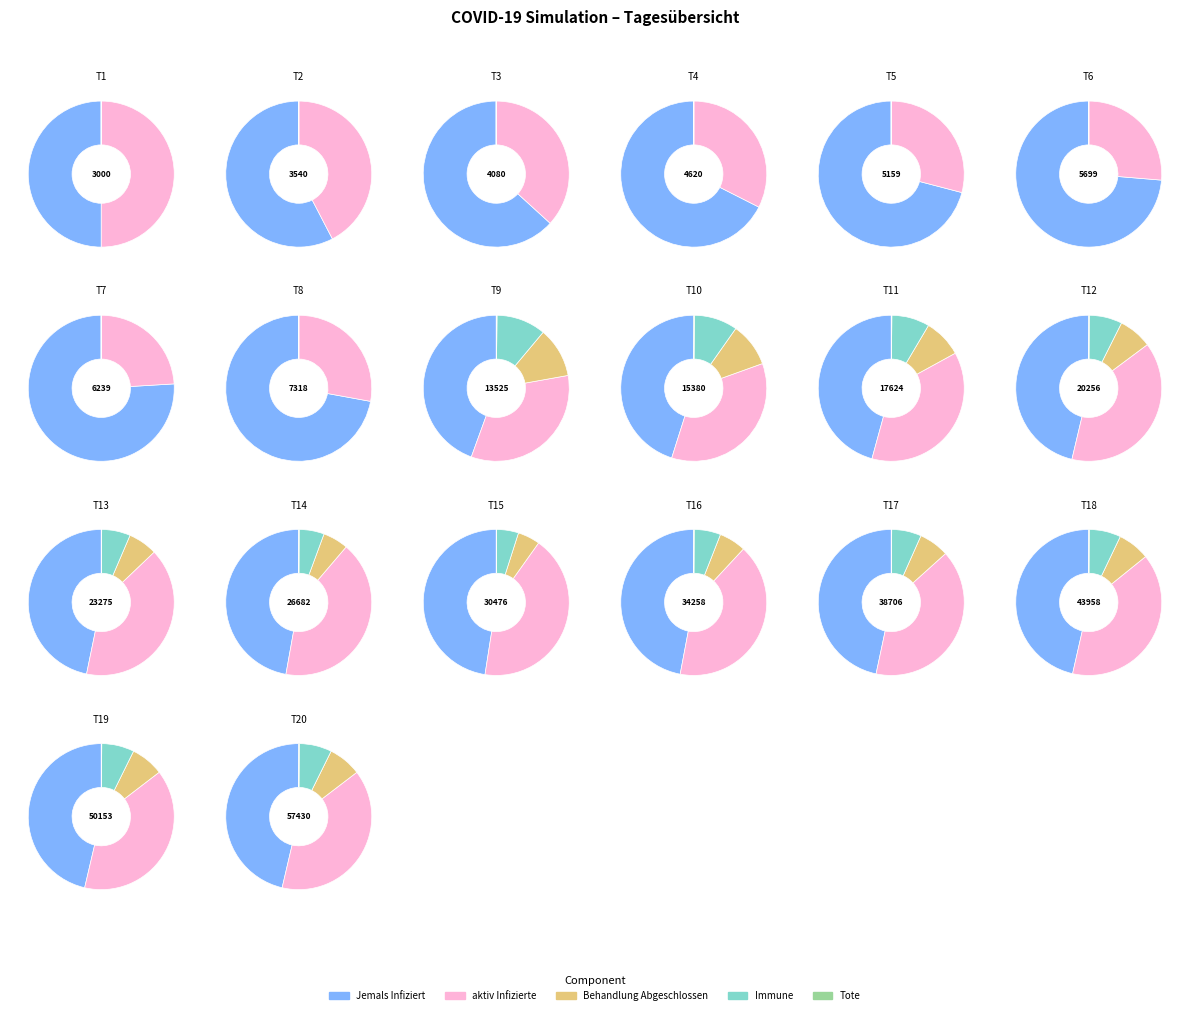

Rank the categories by aktiv Infizierte value from highest to lowest.

Tag 20, Tag 19, Tag 18, Tag 17, Tag 16, Tag 15, Tag 14, Tag 13, Tag 12, Tag 11, Tag 10, Tag 9, Tag 8, Tag 1, Tag 2, Tag 3, Tag 4, Tag 5, Tag 6, Tag 7